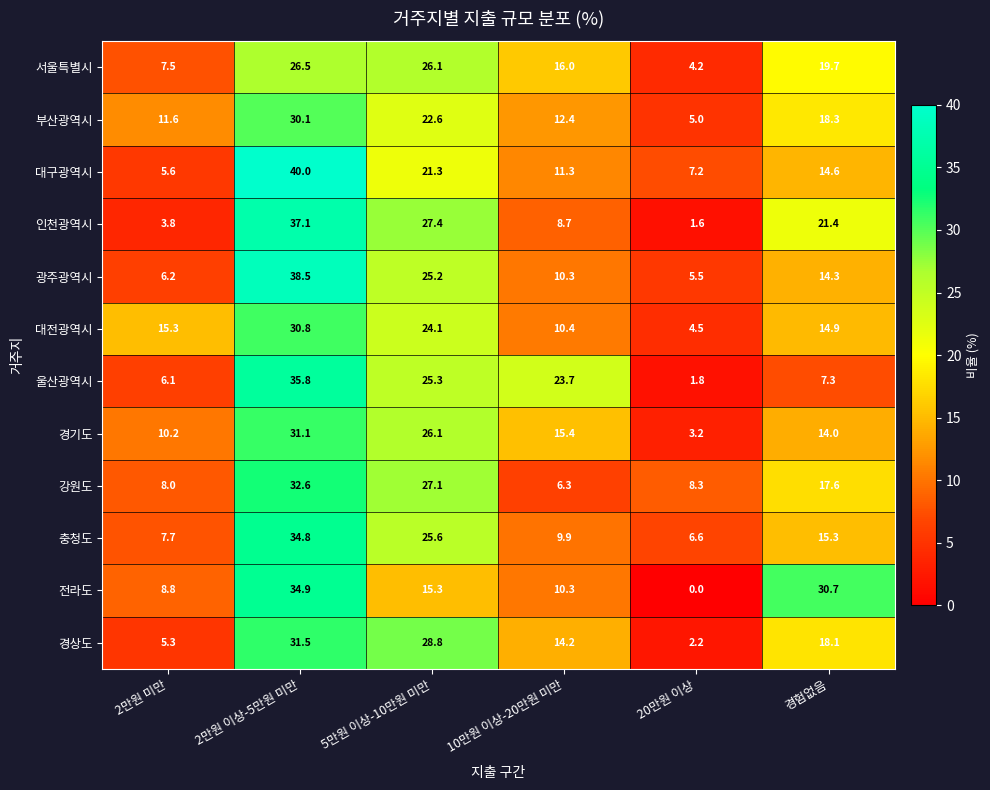

How many distinct data groups are displayed?

12